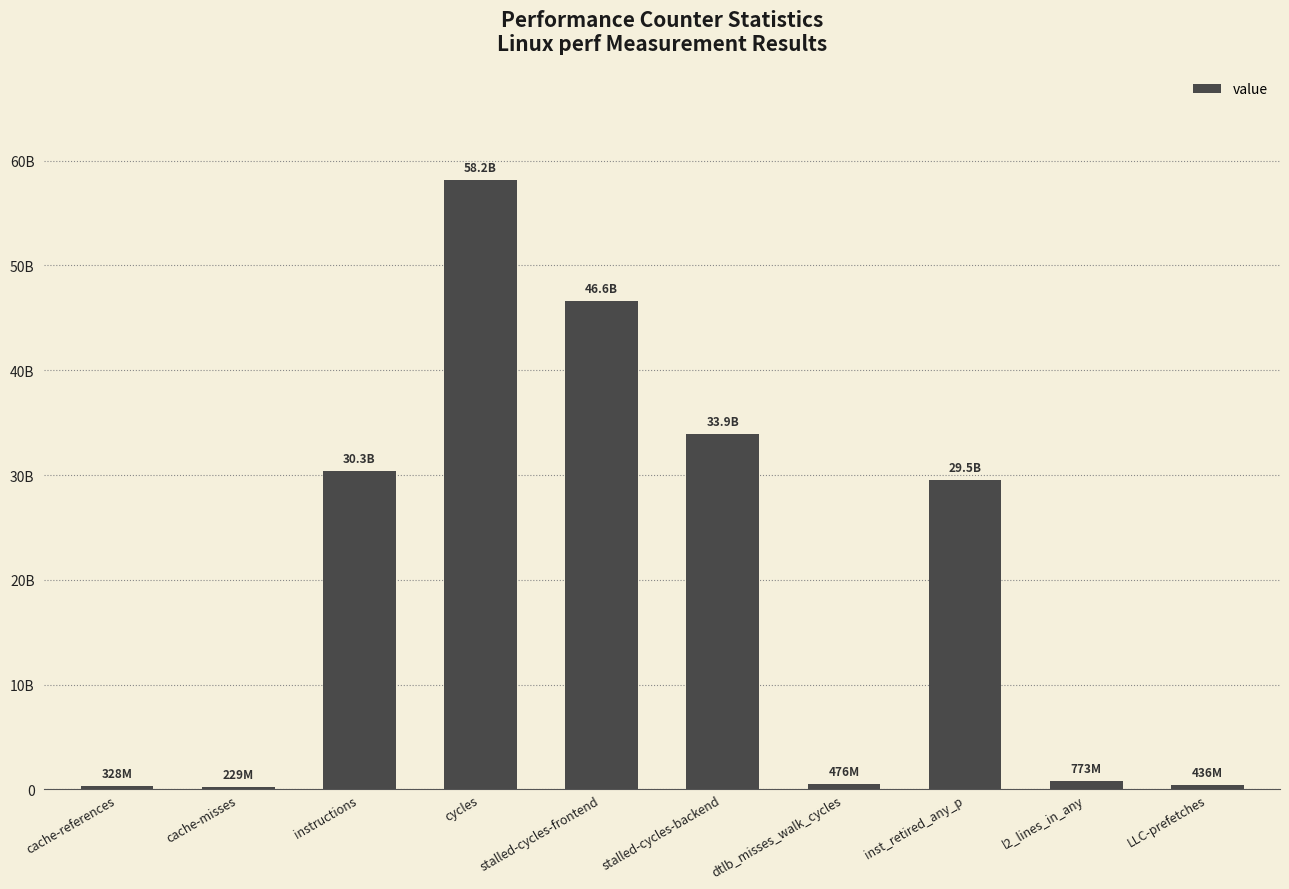

Are the bars horizontal?

No